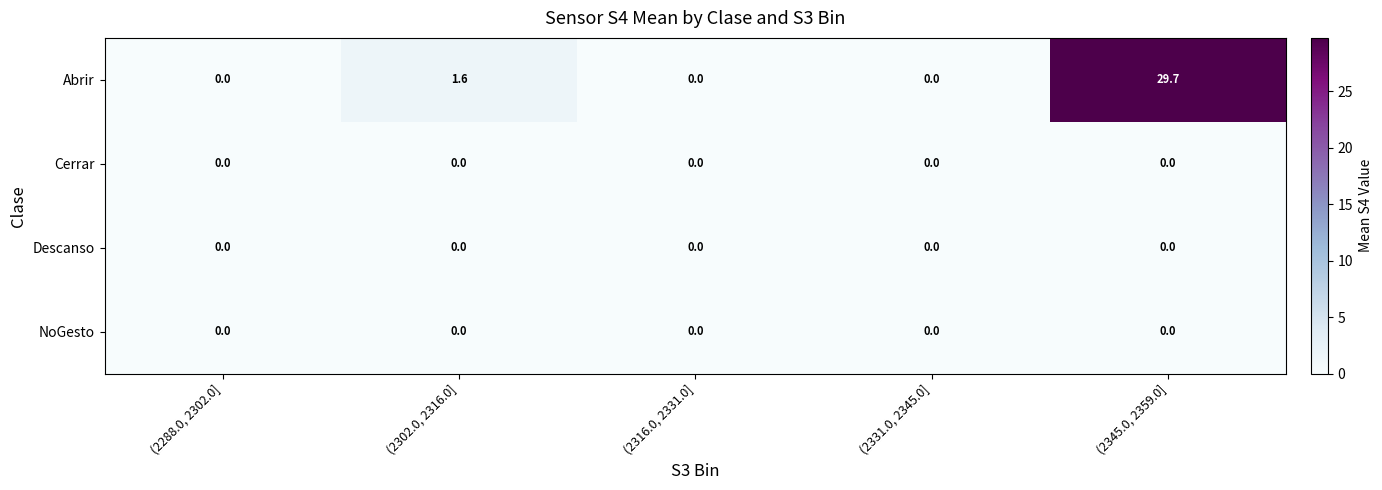

How many categories are shown in the chart?

5